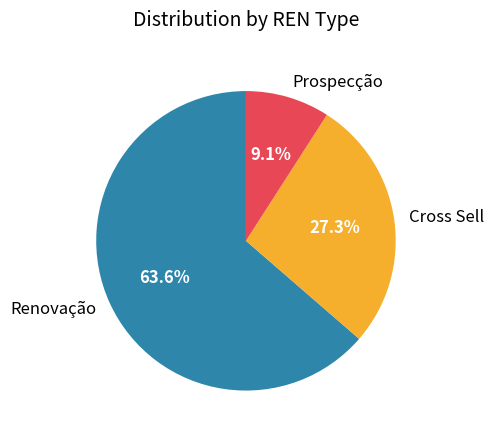

How many slices are in this pie chart?

3